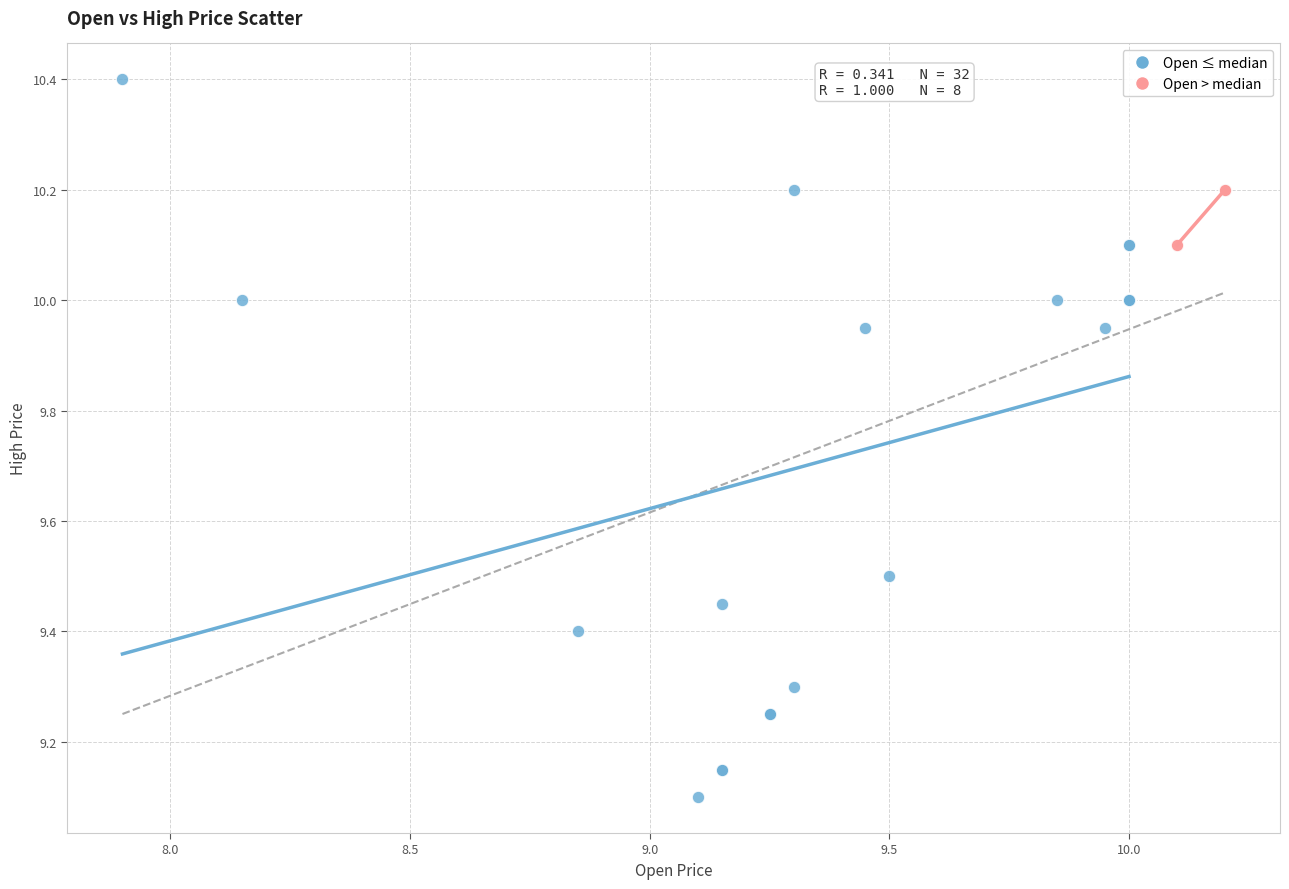

Which series has the largest Y range (max minus min)?

Open ≤ median